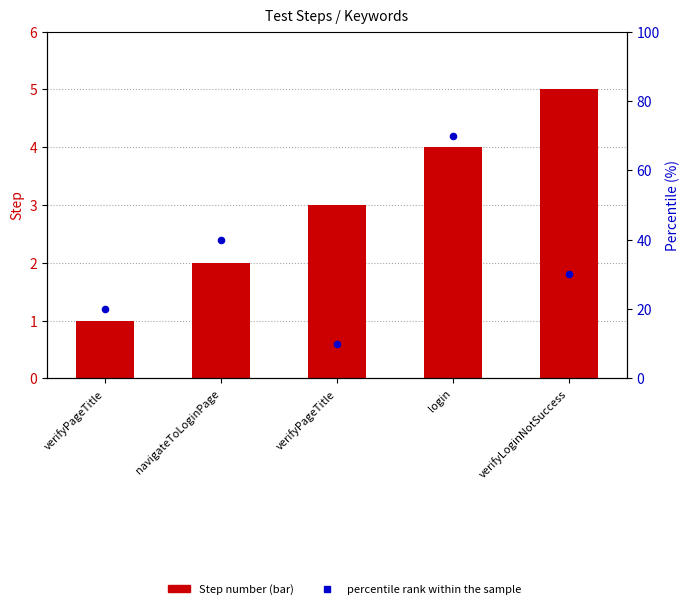

Which series reaches the maximum Y coordinate?

percentile rank within the sample